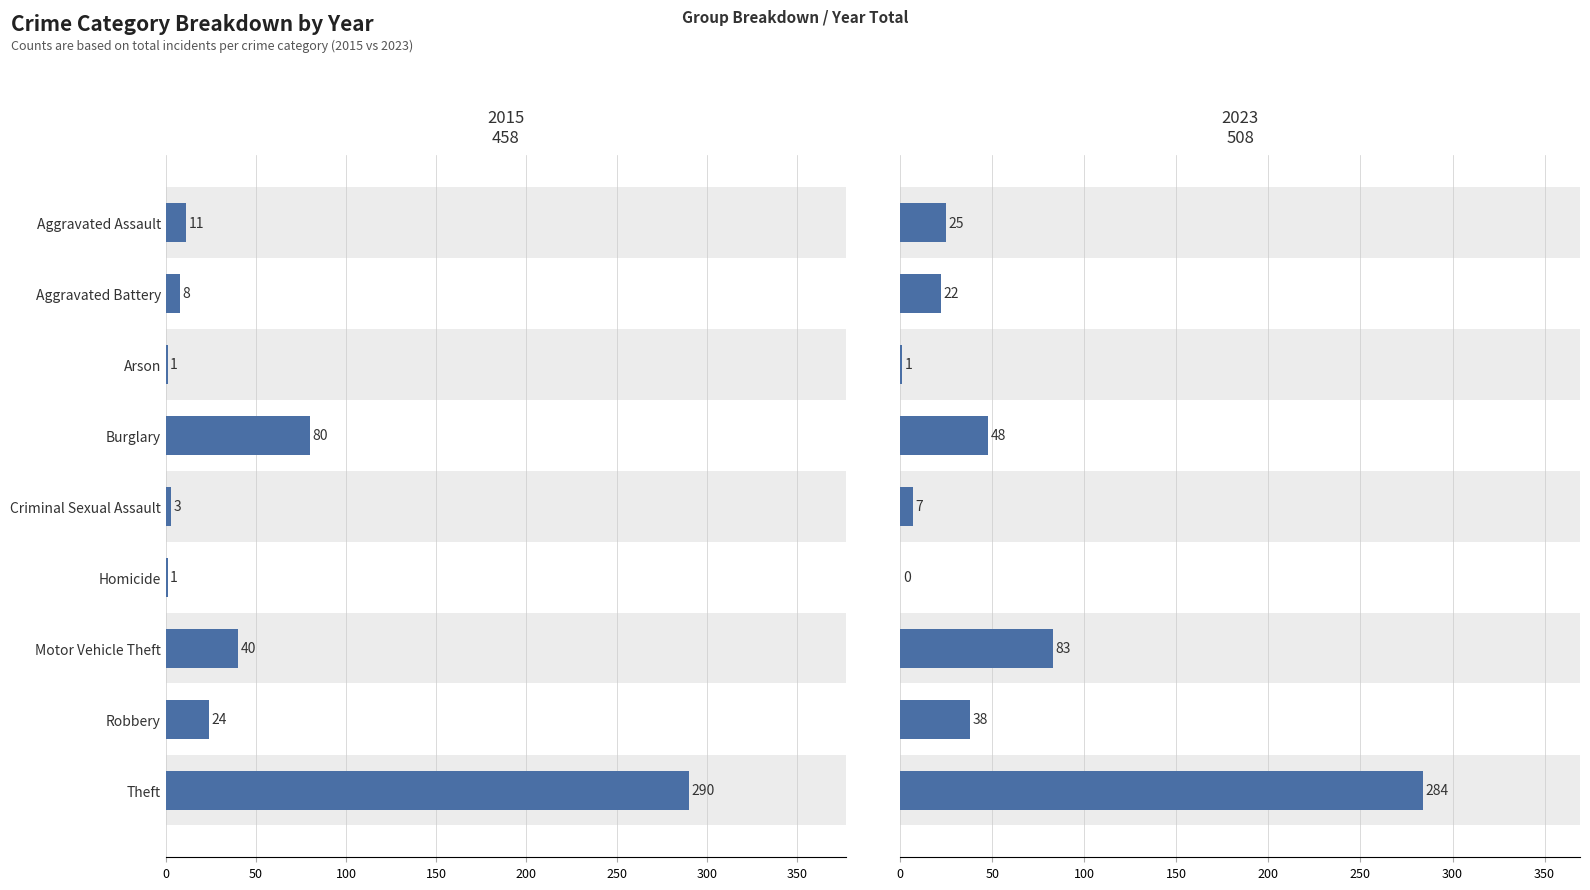

What is the label of the 7th bar from the right?

Arson